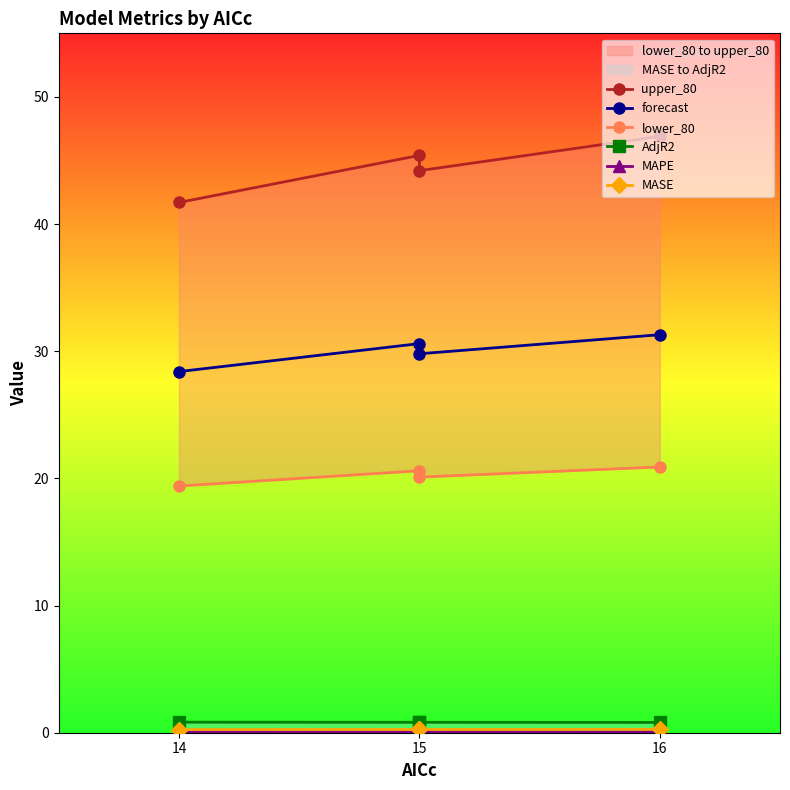

What is the total value across all series at 15?

95.3